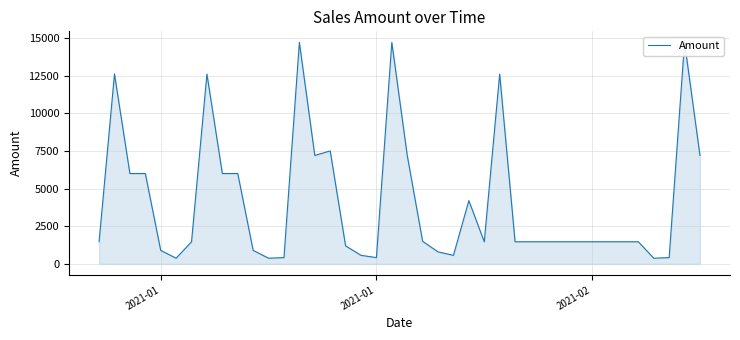

What is the greatest value displayed?

14700